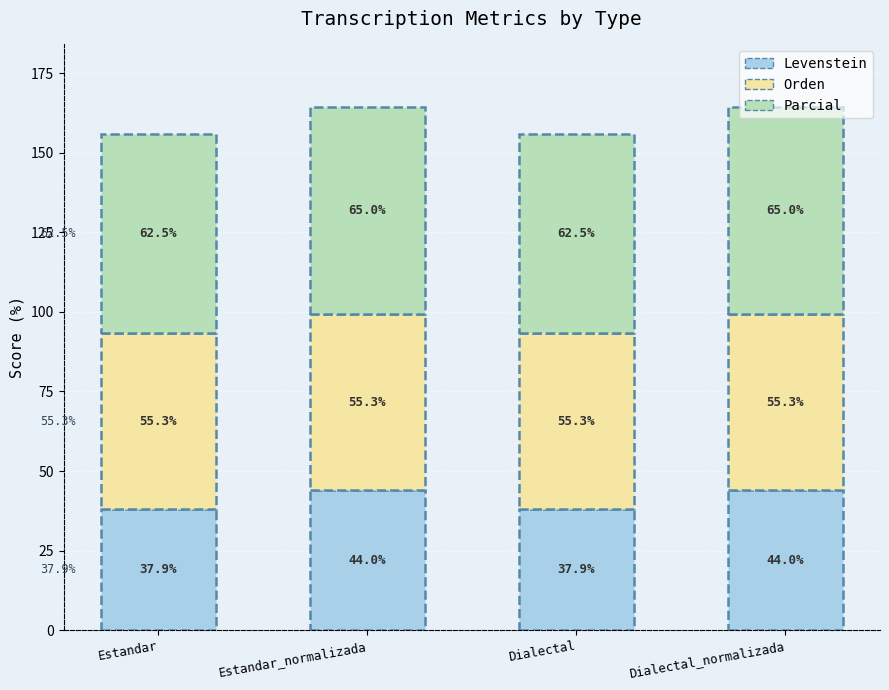

How many bars are there in total?

4